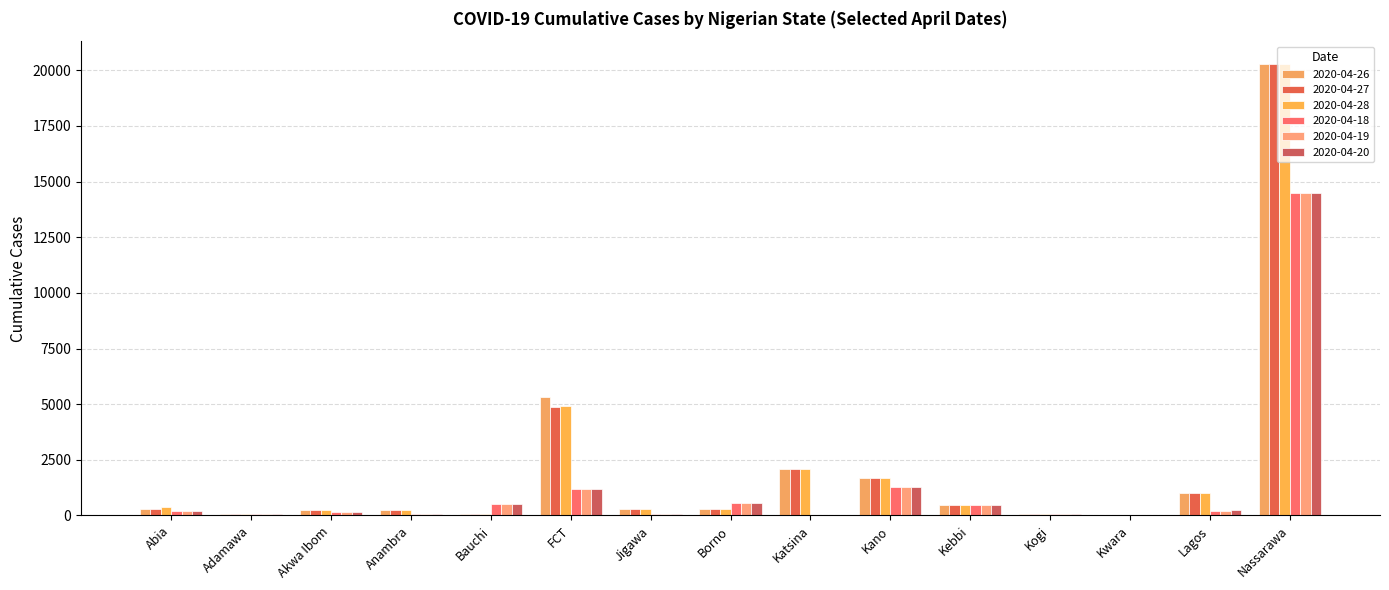

Are the bars horizontal?

No